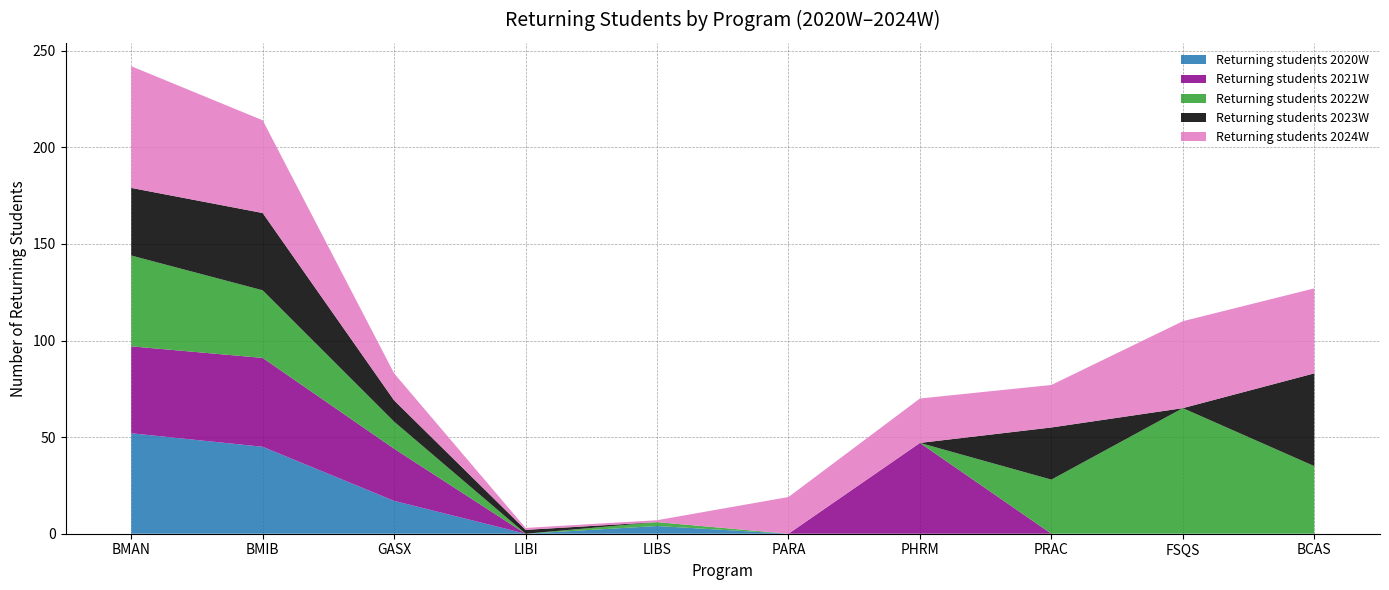

Reading left to right, what are all the values shown in this chart?

Returning students 2020W: BMAN=52	BMIB=45	GASX=17	LIBI=0	LIBS=4	PARA=0	PHRM=0	PRAC=0	FSQS=0	BCAS=0
Returning students 2021W: BMAN=45	BMIB=46	GASX=27	LIBI=0	LIBS=0	PARA=0	PHRM=47	PRAC=0	FSQS=0	BCAS=0
Returning students 2022W: BMAN=47	BMIB=35	GASX=14	LIBI=0	LIBS=2	PARA=0	PHRM=0	PRAC=28	FSQS=65	BCAS=35
Returning students 2023W: BMAN=35	BMIB=40	GASX=11	LIBI=2	LIBS=0	PARA=0	PHRM=0	PRAC=27	FSQS=0	BCAS=48
Returning students 2024W: BMAN=63	BMIB=48	GASX=14	LIBI=1	LIBS=1	PARA=19	PHRM=23	PRAC=22	FSQS=45	BCAS=44